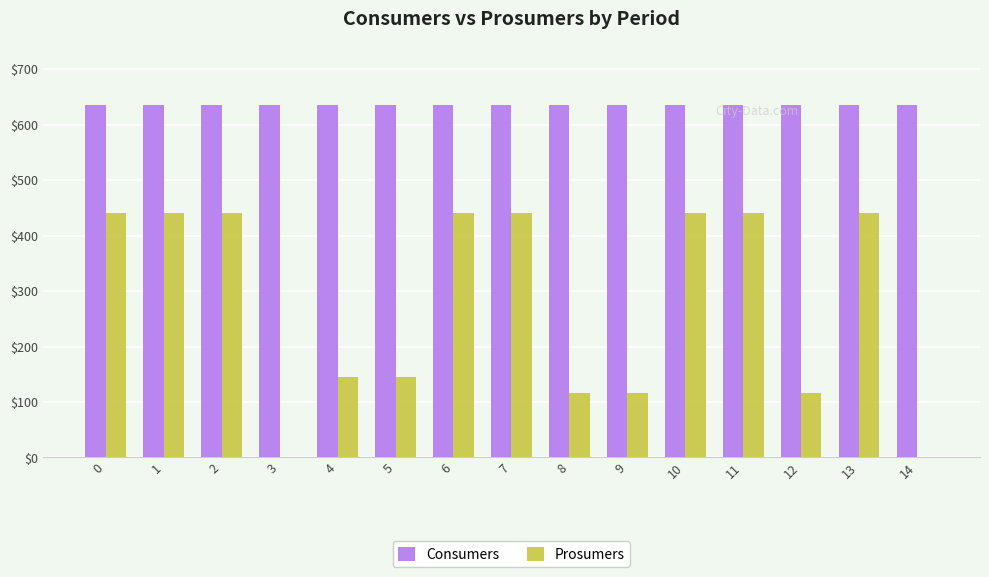

What is the greatest value displayed?

635